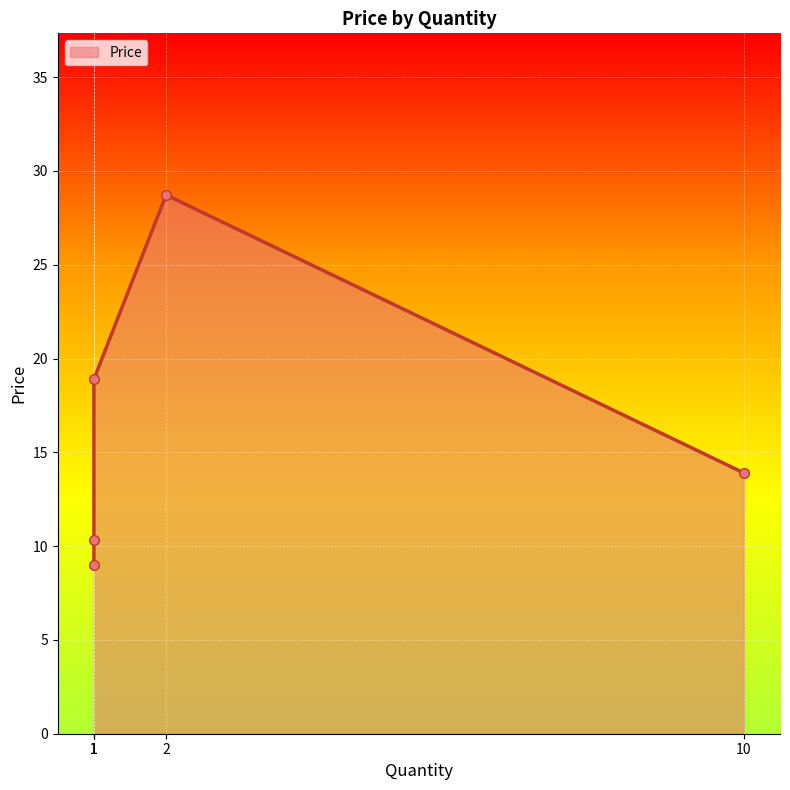

Reading left to right, extract all data points from this chart.

1=9.0	1=10.3	1=18.9	2=28.7	10=13.9